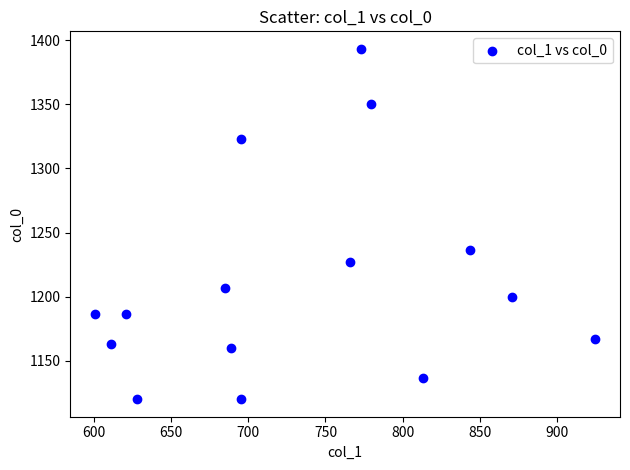

What is the range of Y values (max minus min)?

273.3